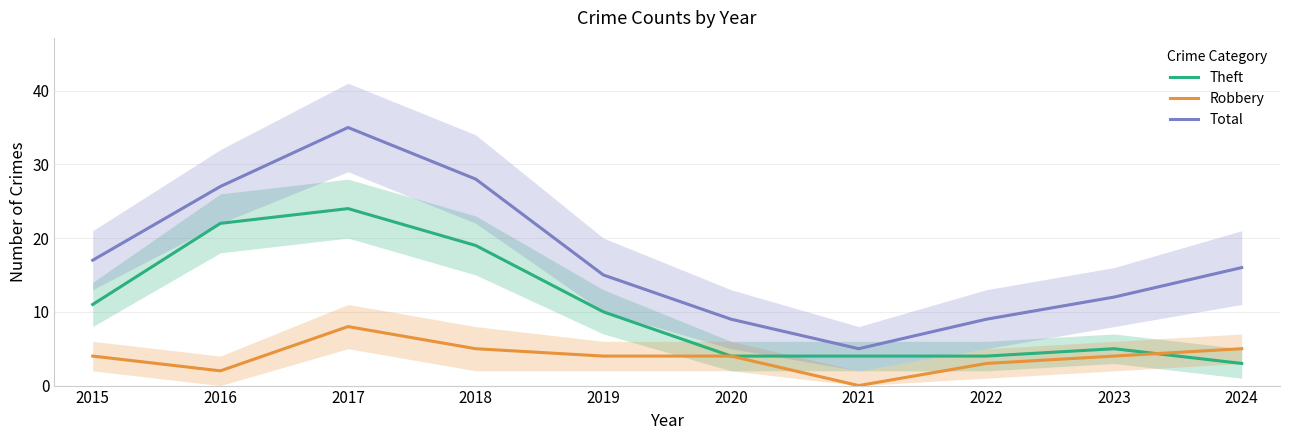

Is the value of Robbery at 2023 greater than the value of Theft at 2019?

No